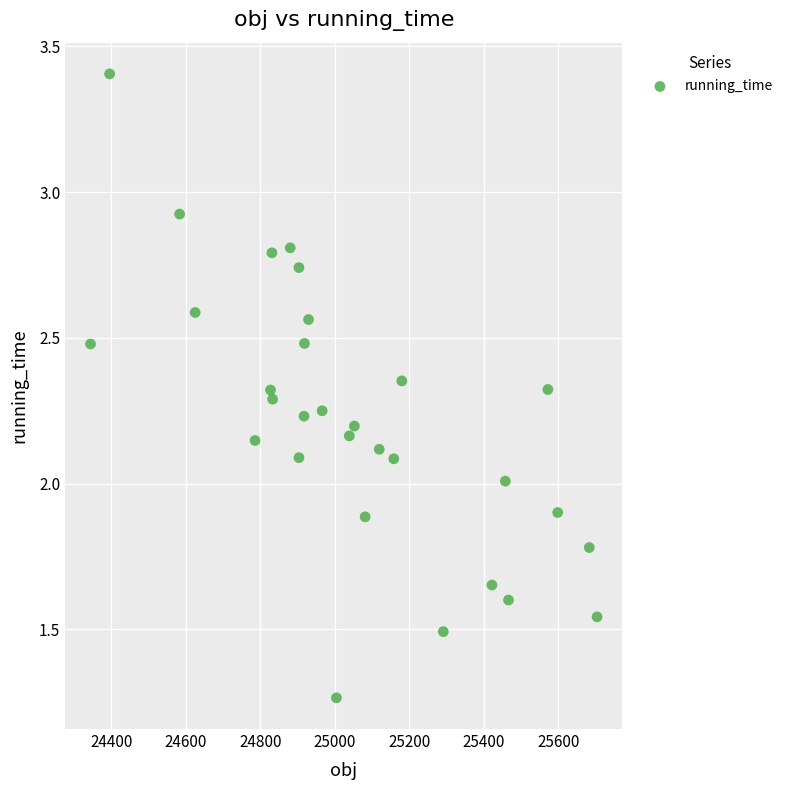

What is the range of X values (max minus min)?

1360.1